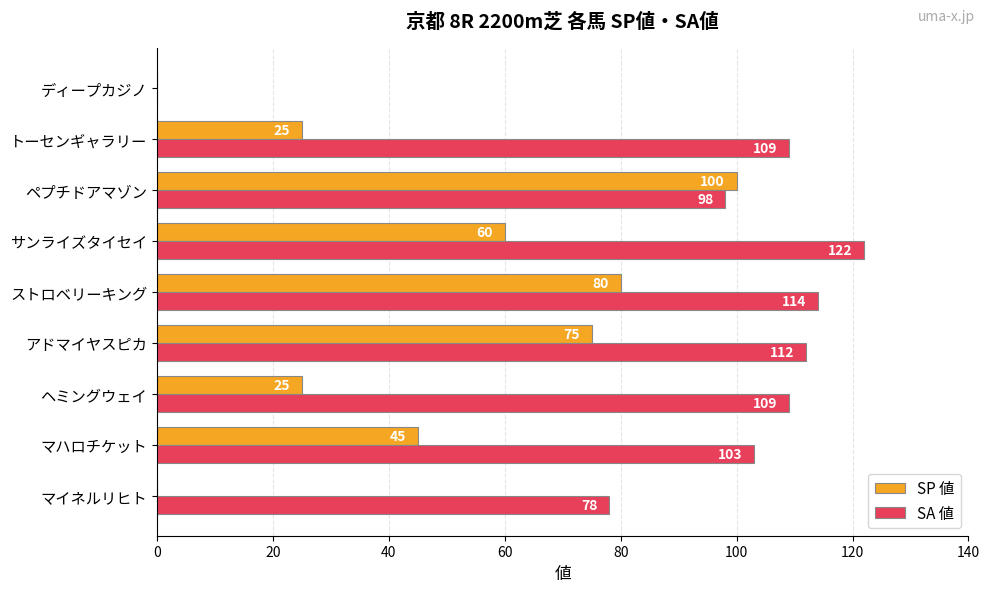

At which category is the sum across all series the highest?

ペプチドアマゾン